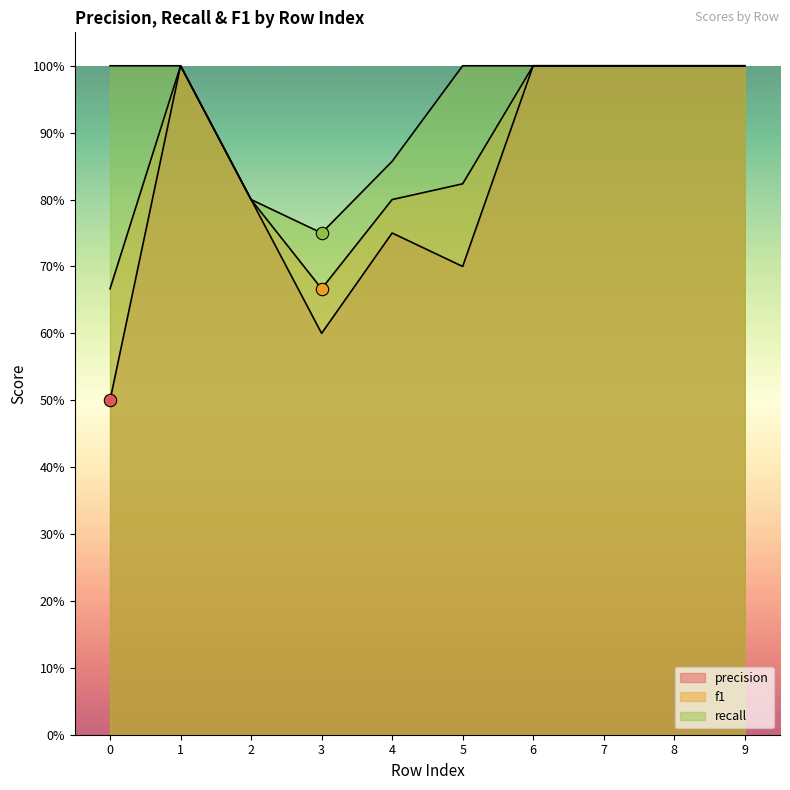

Is the value of recall at 1 greater than the value of f1 at 1?

No